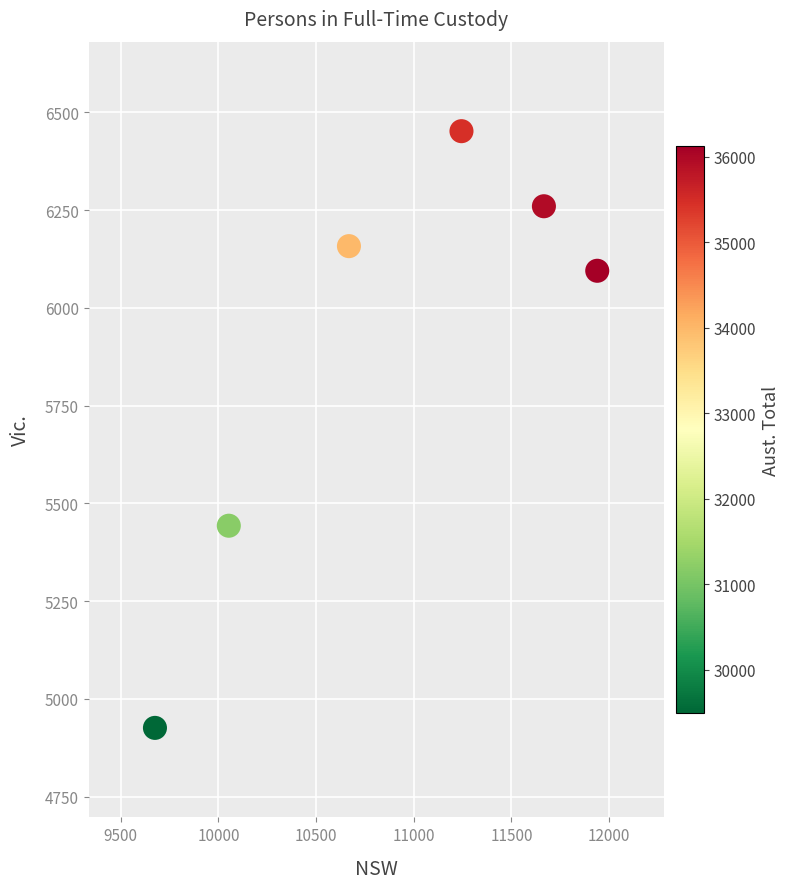

What Y value in the scatter plot is closest to 5689?

5443